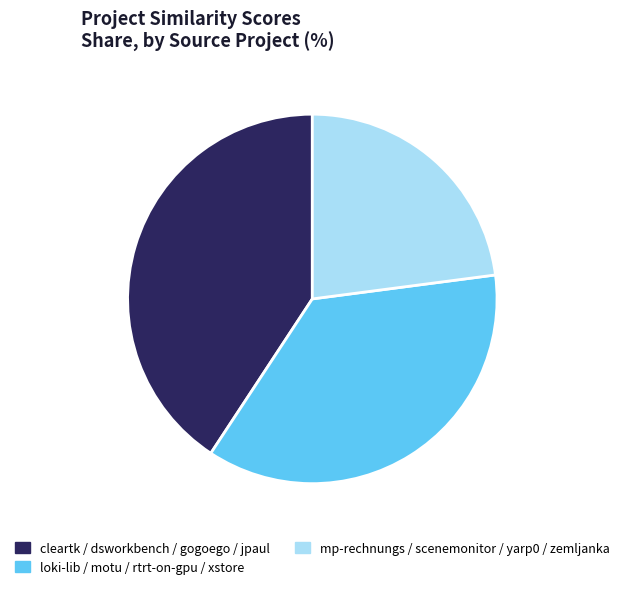

Is there any slice that represents more than half of the pie?

No